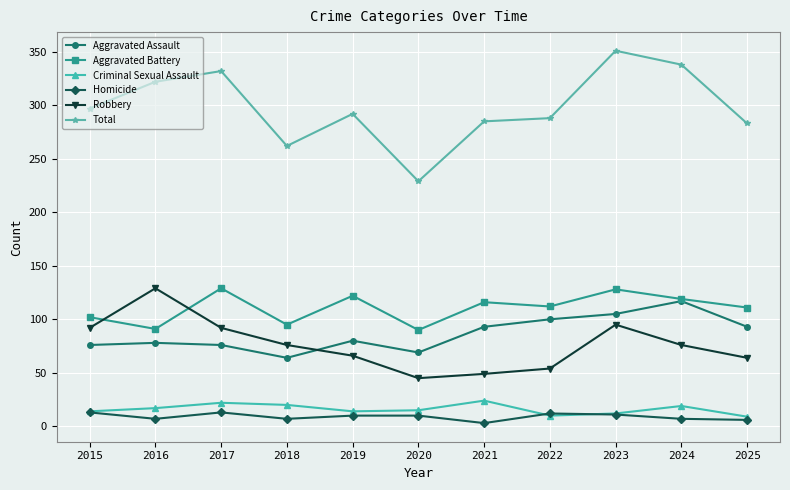

In Total, how many points are higher than both neighbors (excluding endpoints)?

3